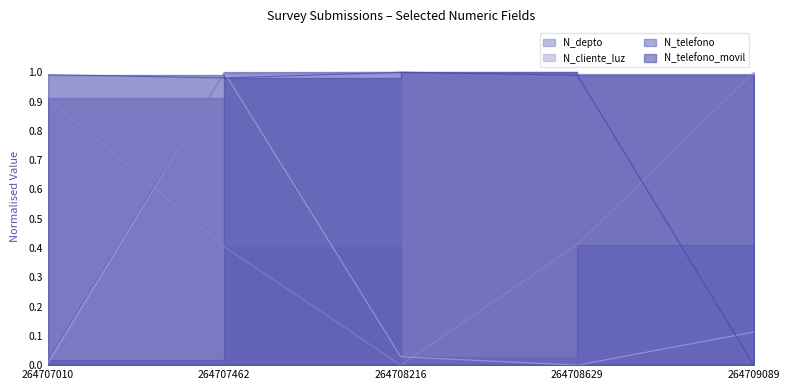

List the series in order of their peak value, lowest first.

N_depto, N_cliente_luz, N_telefono, N_telefono_movil